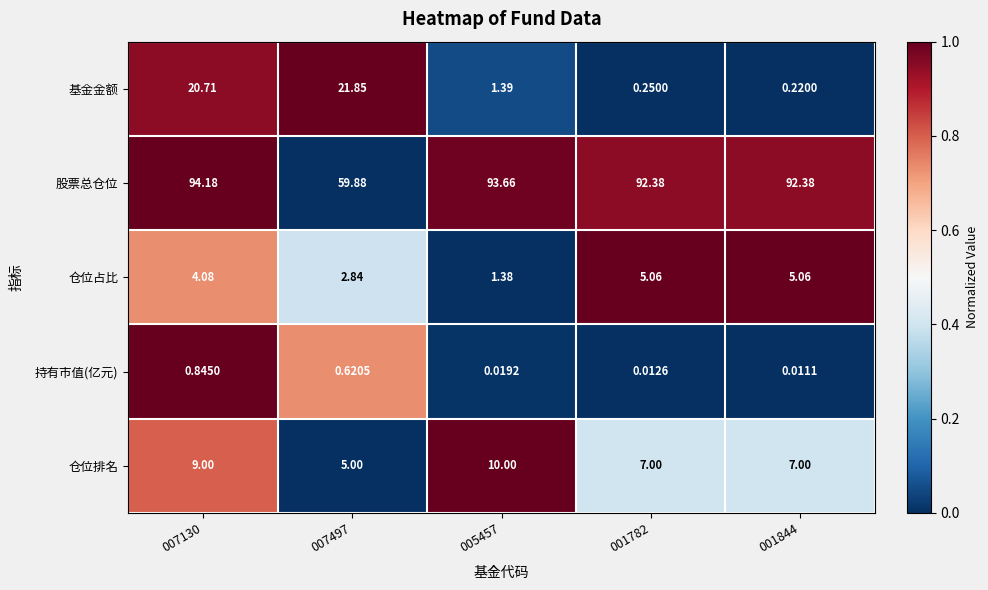

Which series has the largest total across all categories?

股票总仓位